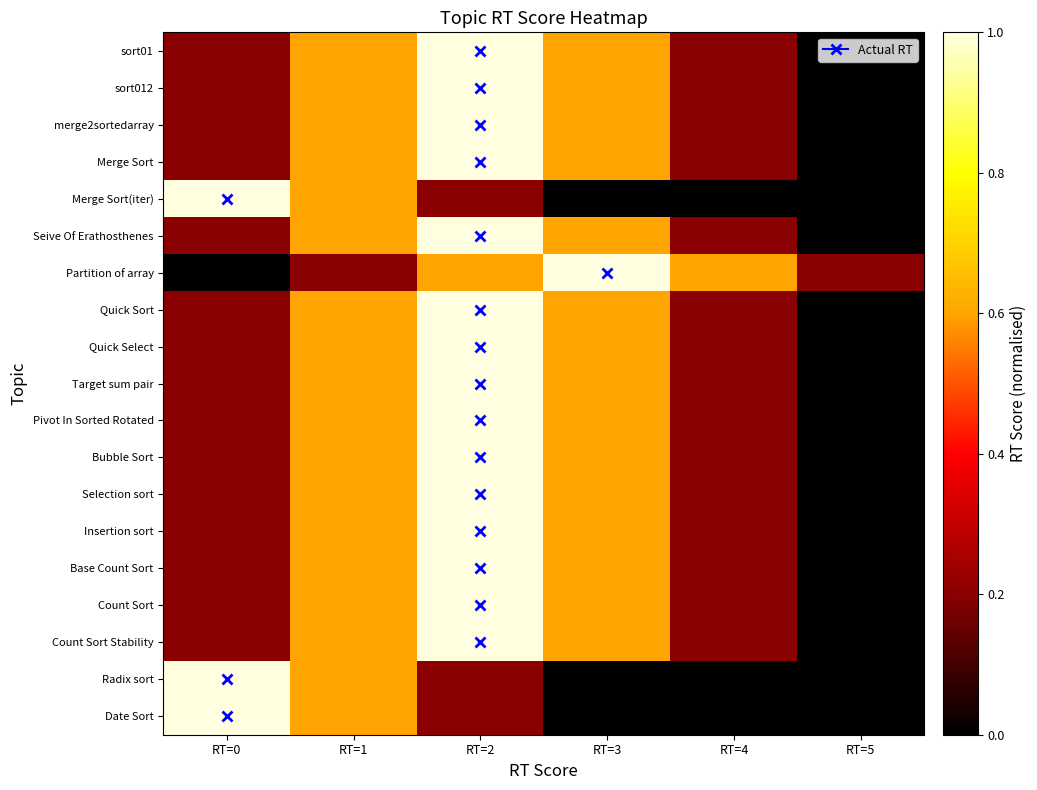

What is the spread (max minus min) of values at RT=5?

0.2